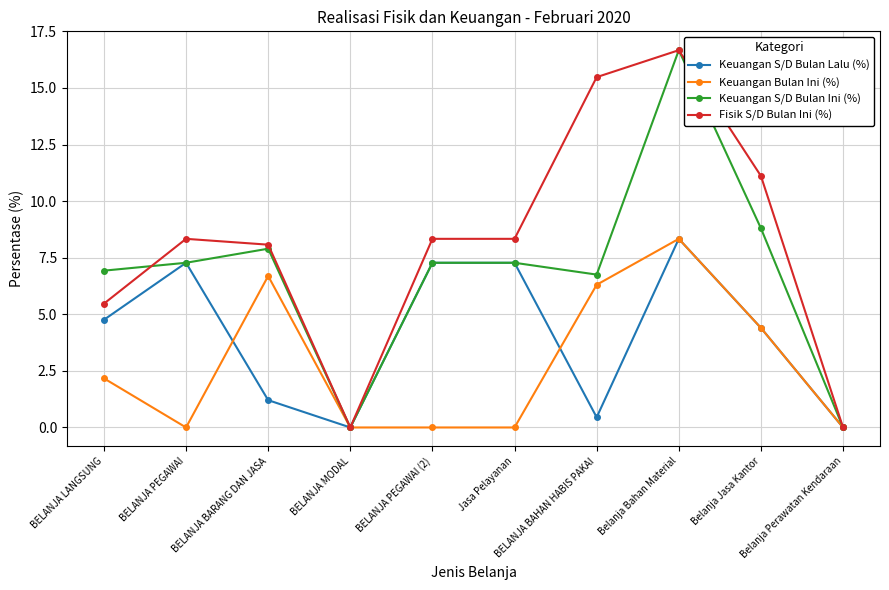

What position from the left is BELANJA BAHAN HABIS PAKAI?

7